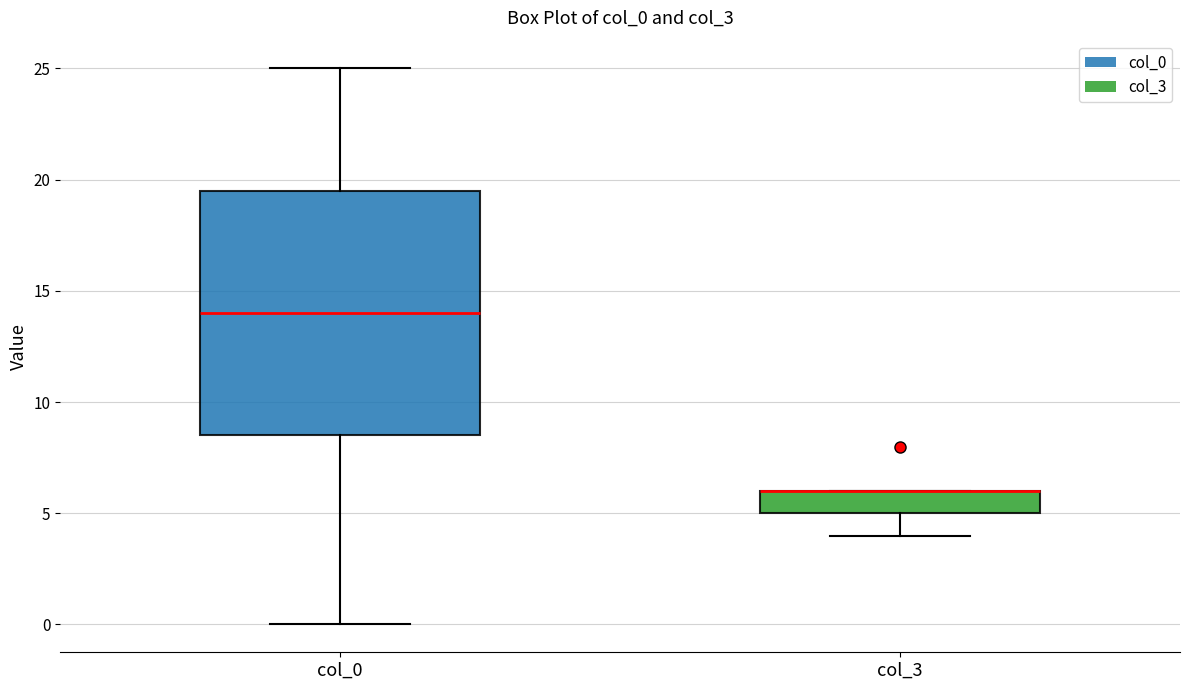

Reading left to right, read every box against the y-axis: the position of its median line, the range the box covers, and the ends of its whiskers. The values are not printed on the chart, so give them approximately, as read against the axis.

col_0: median 14.0, box 8.5 to 19.5, whiskers 0.0 to 25.0
col_3: median 6.0 (drawn on the box's upper edge), box 5.0 to 6.0, whiskers 4.0 to 6.0